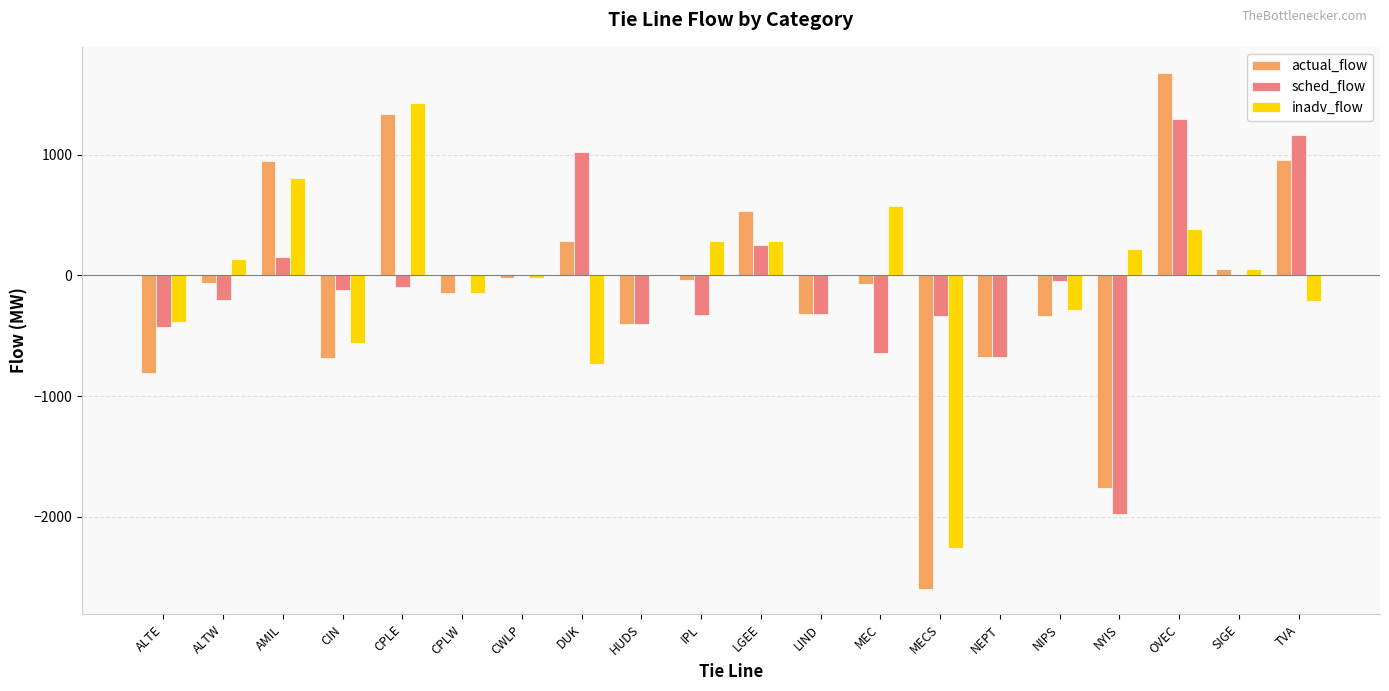

What is the approximate value of inadv_flow at AMIL?

802